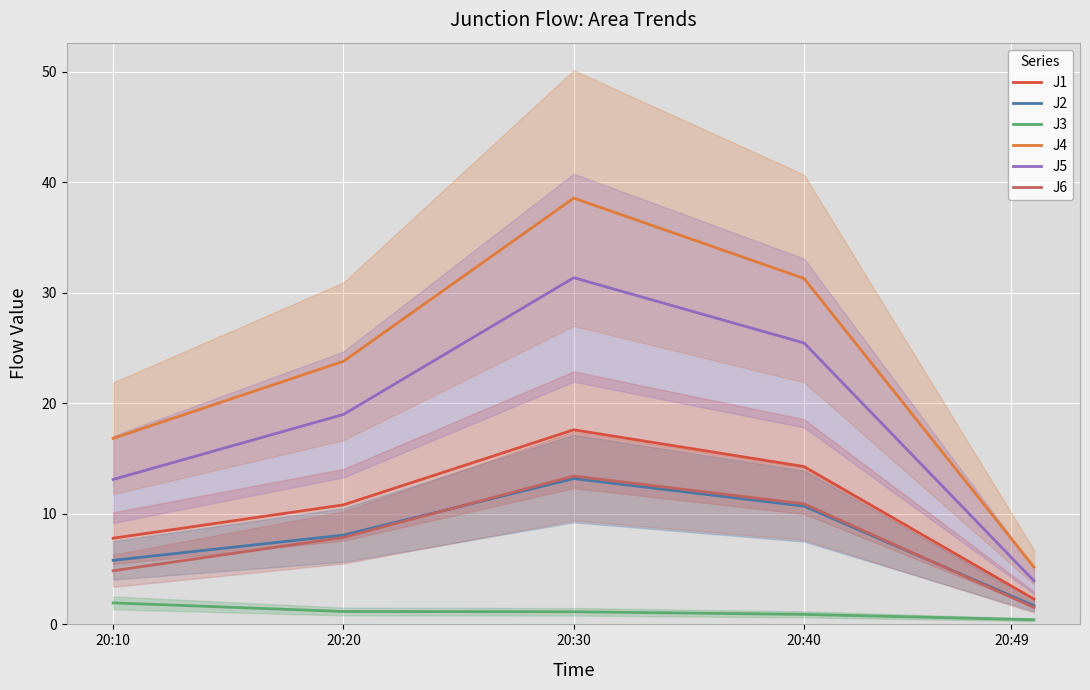

What is the average value of the J3 series?

1.1